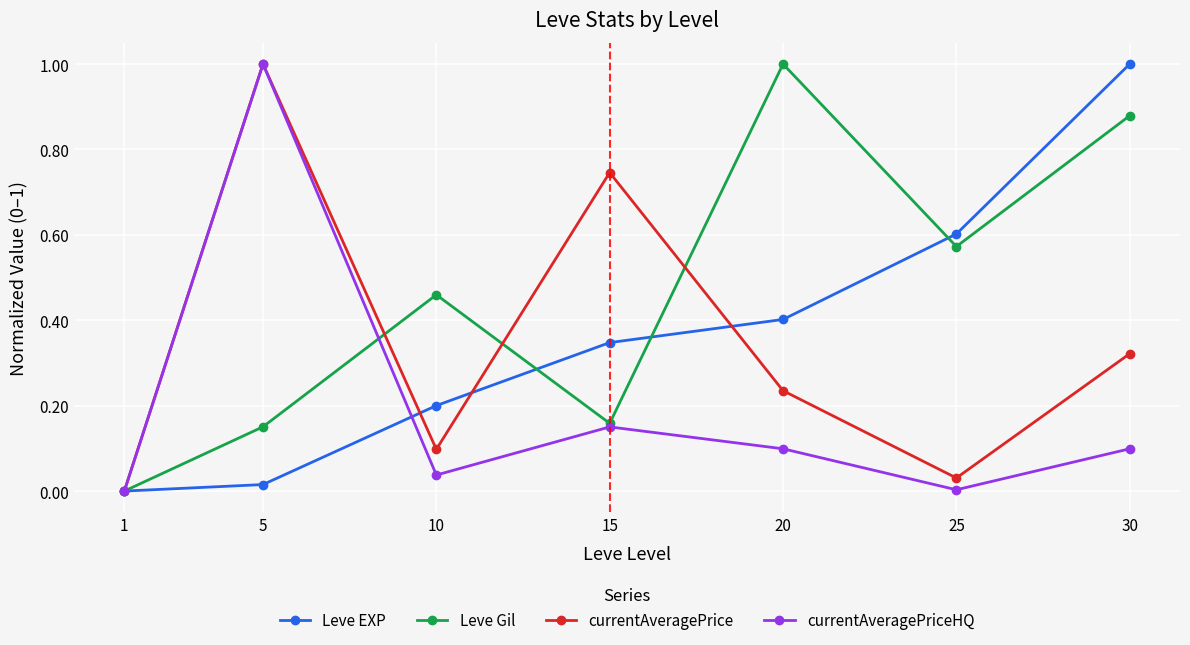

Is the value of currentAveragePriceHQ at 30 greater than the value of currentAveragePrice at 5?

No